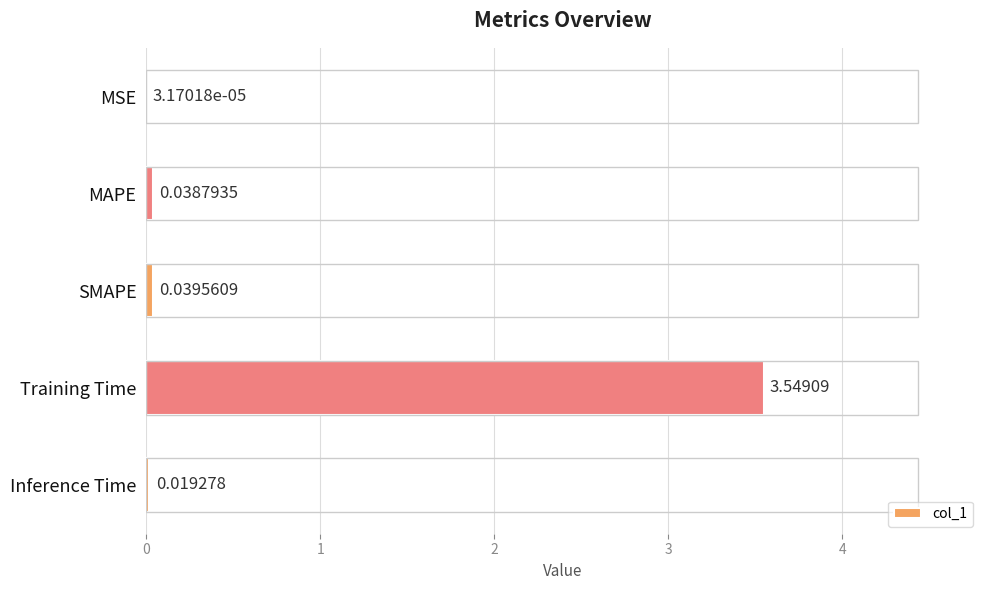

What is the difference between the maximum and minimum values?

3.5